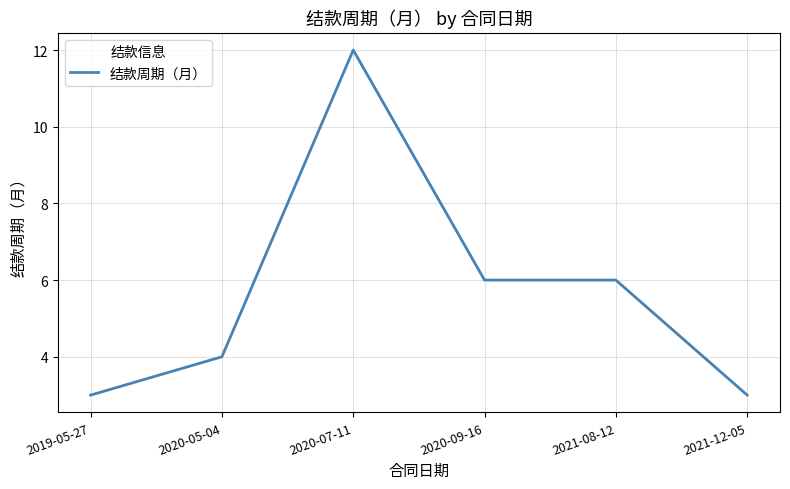

Reading right to left, extract all data points from this chart.

3	6	6	12	4	3